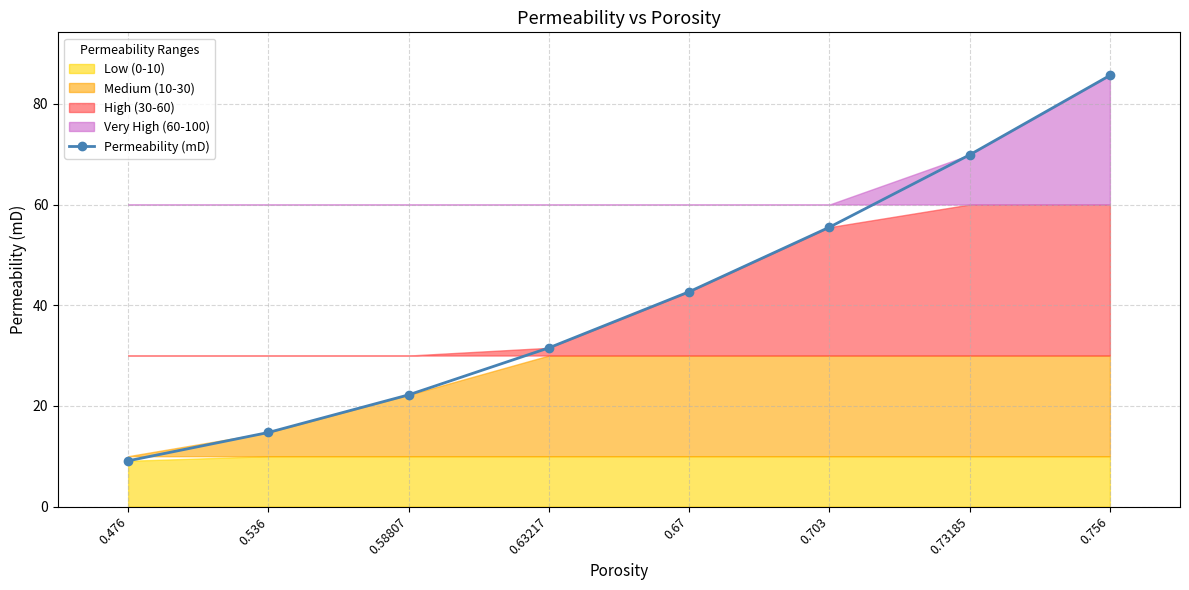

List the labels in order of value, largest first.

0.756, 0.73185, 0.703, 0.67, 0.63217, 0.58807, 0.536, 0.476